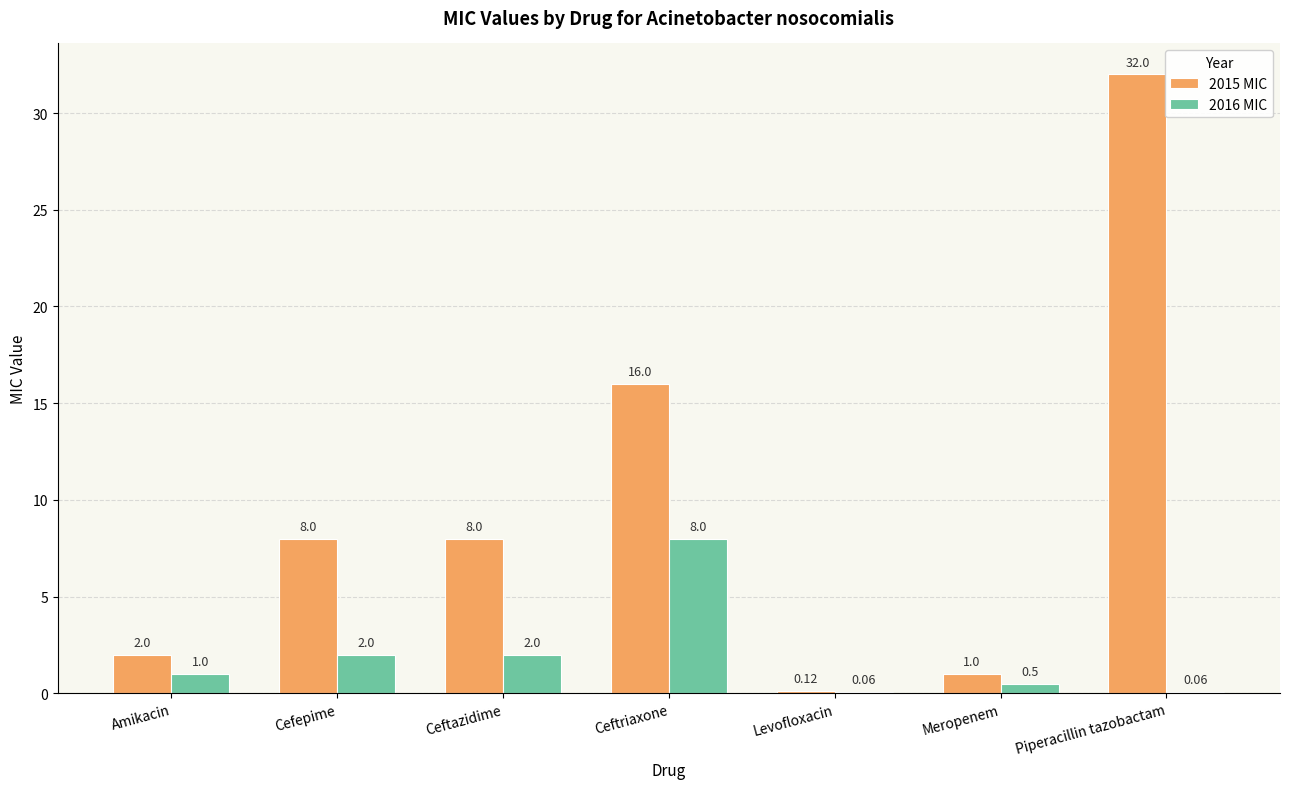

At which label is 2015 MIC closest to 16?

Ceftriaxone